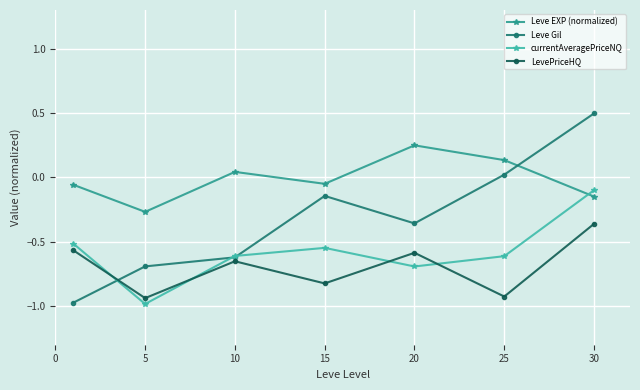

After their last crossing, which series has the higher values: Leve Gil or currentAveragePriceNQ?

Leve Gil